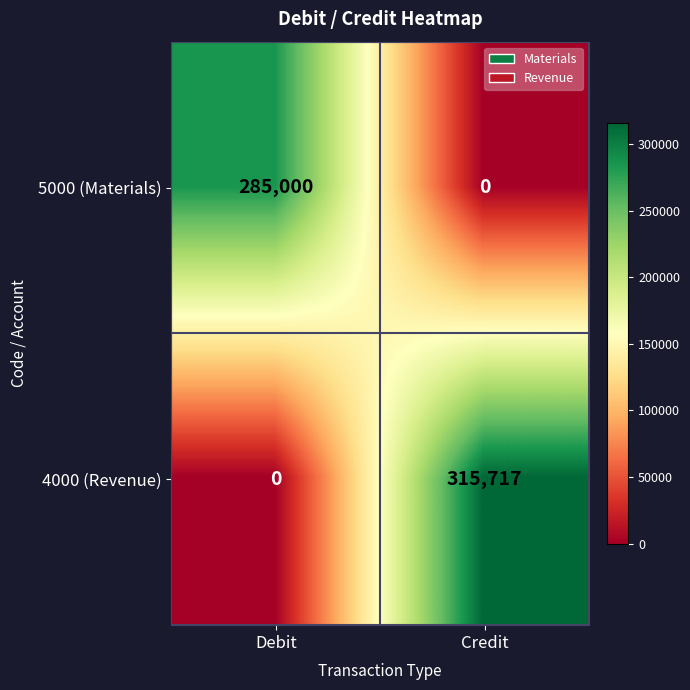

Which series has the widest spread of values?

4000 (Revenue)